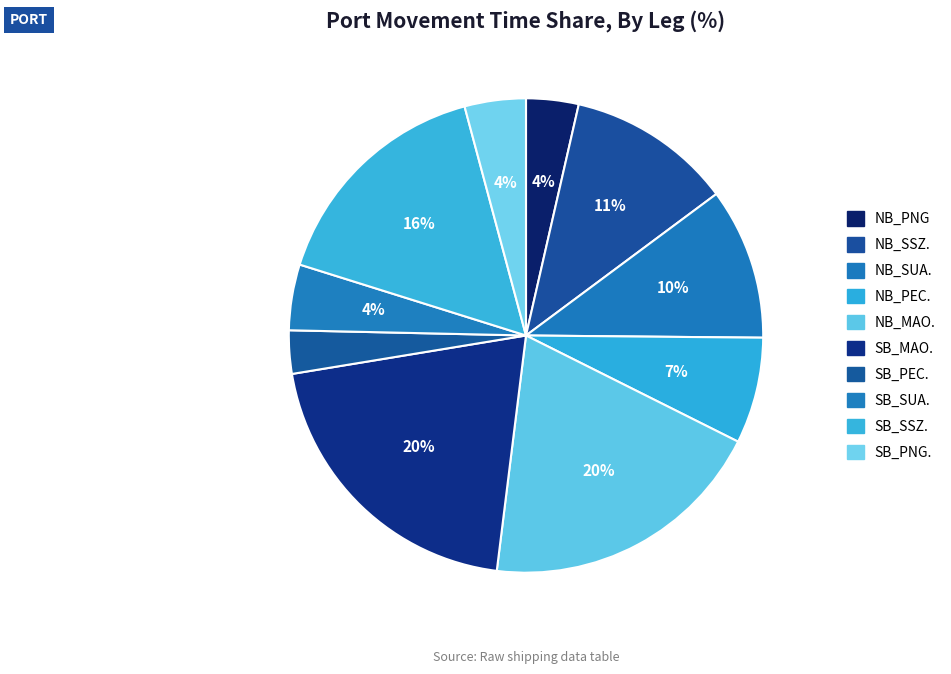

To the nearest percent, what percentage of the pie is NB_PEC.?

7%